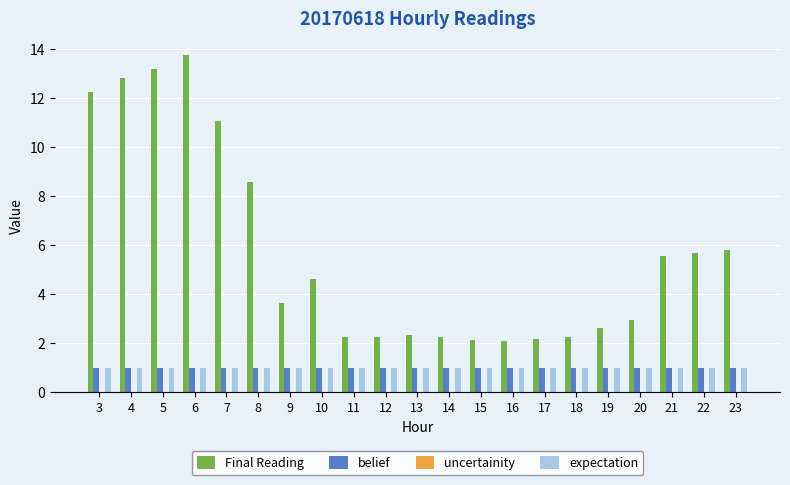

Read the belief value at 5.

1.0